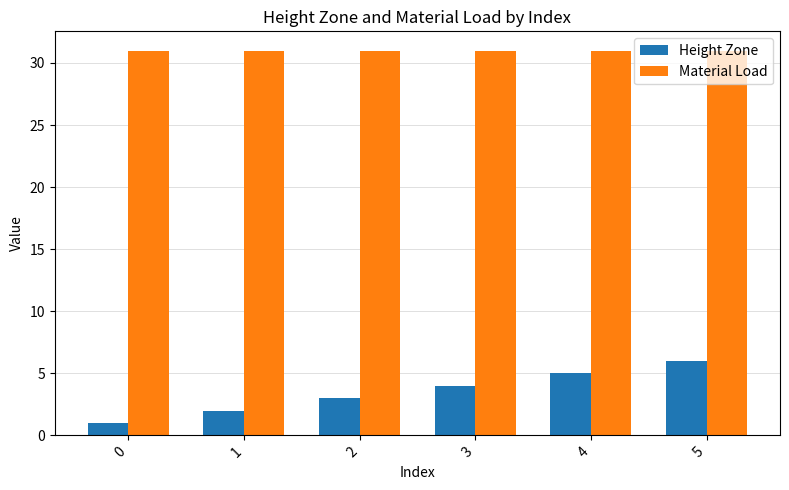

Which series has the widest spread of values?

Height Zone